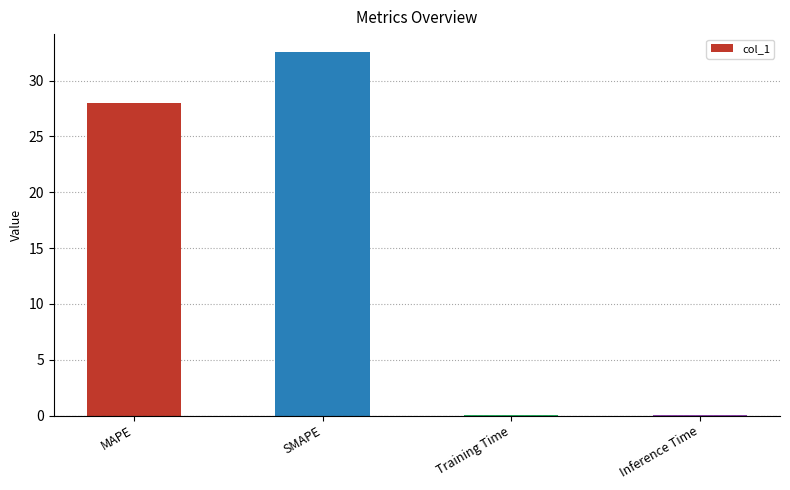

True or false: the data shows 0.0 at Training Time.

True